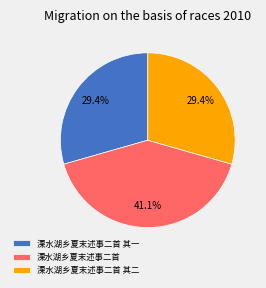

How many slices are in this pie chart?

3